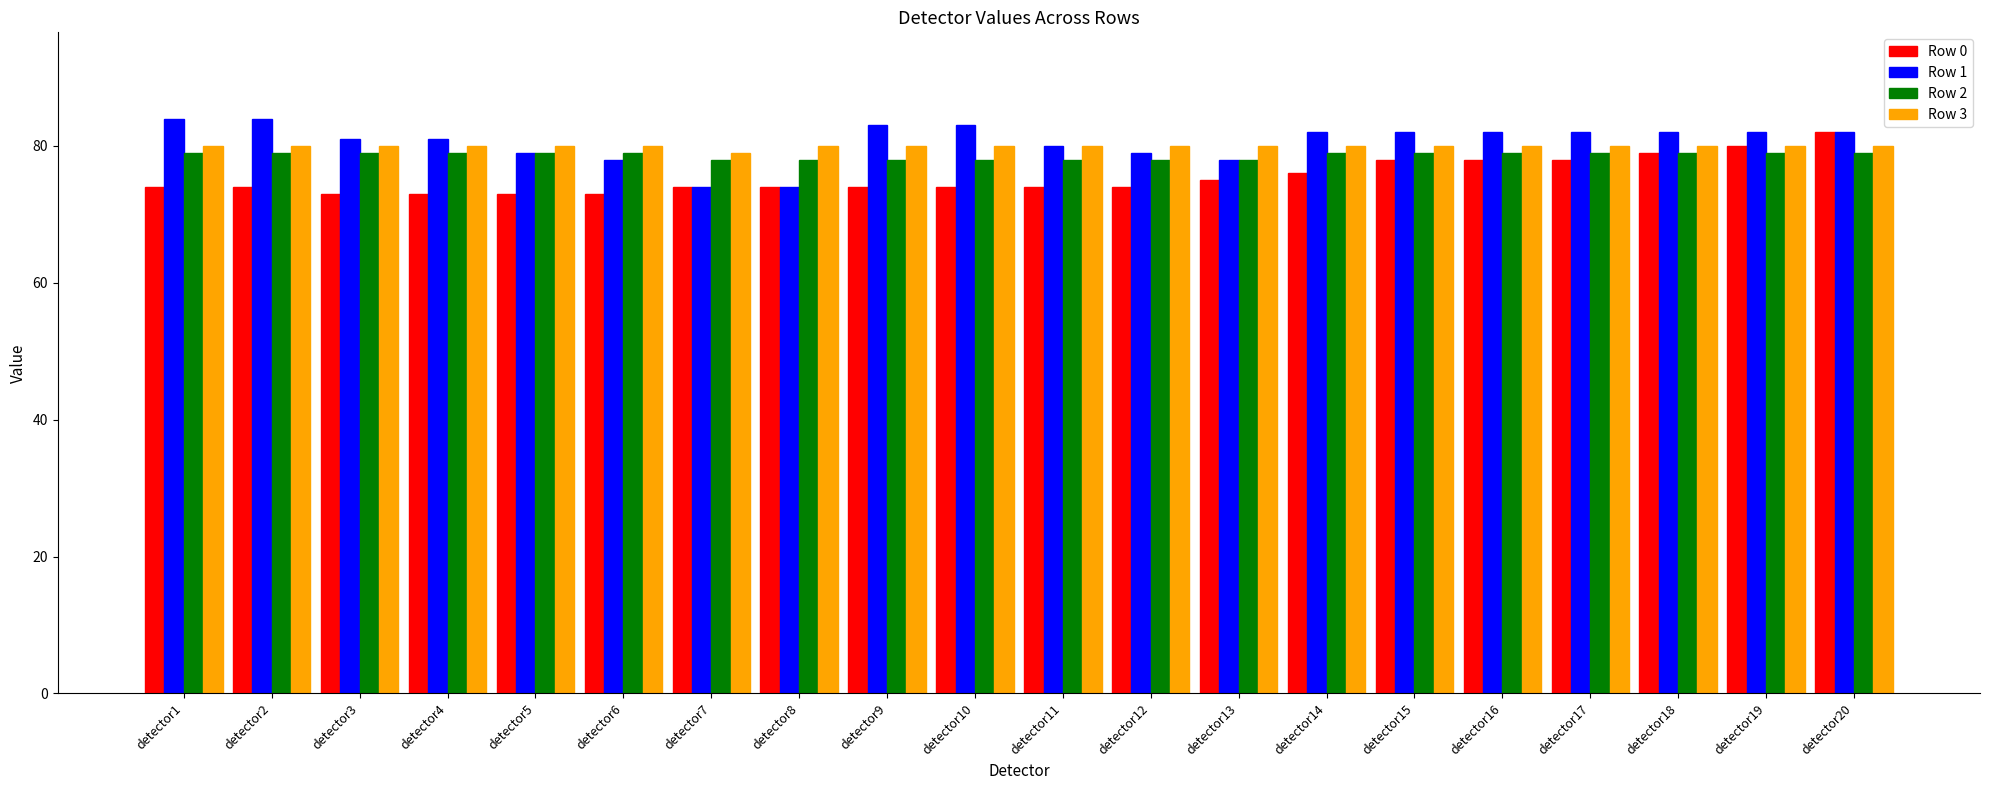

Count the number of data series in this chart.

4